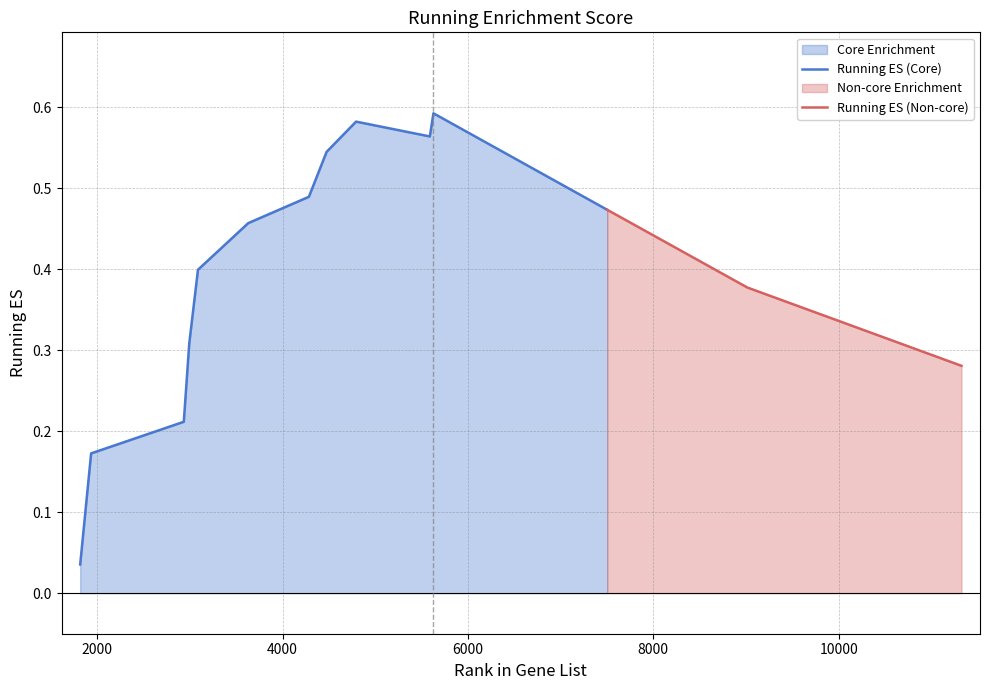

What is the sum of the values at 8131 and 5588?

1.0